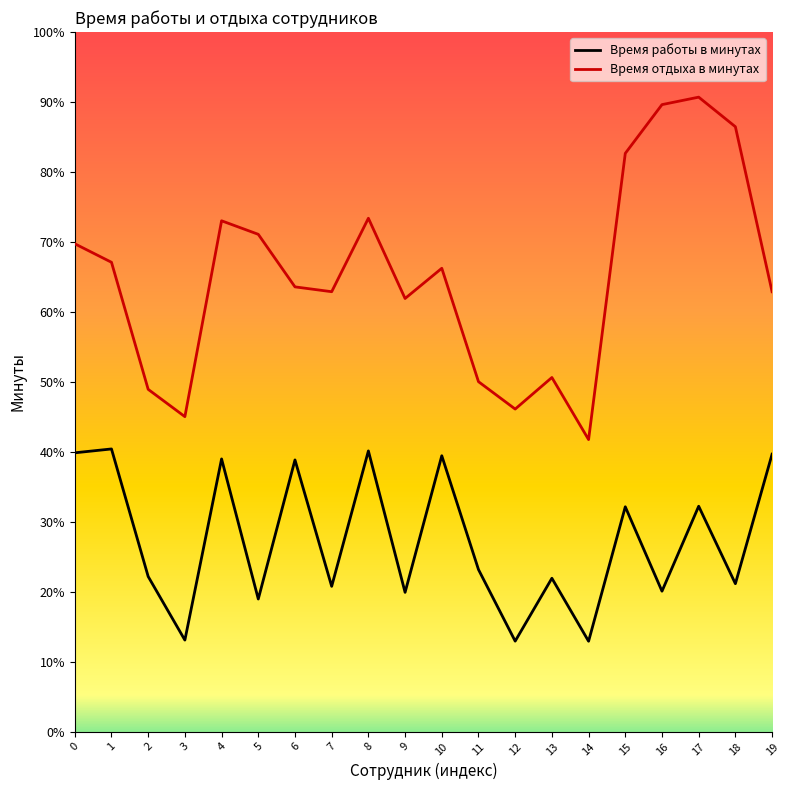

Which has a higher value, 1 or 4?

1